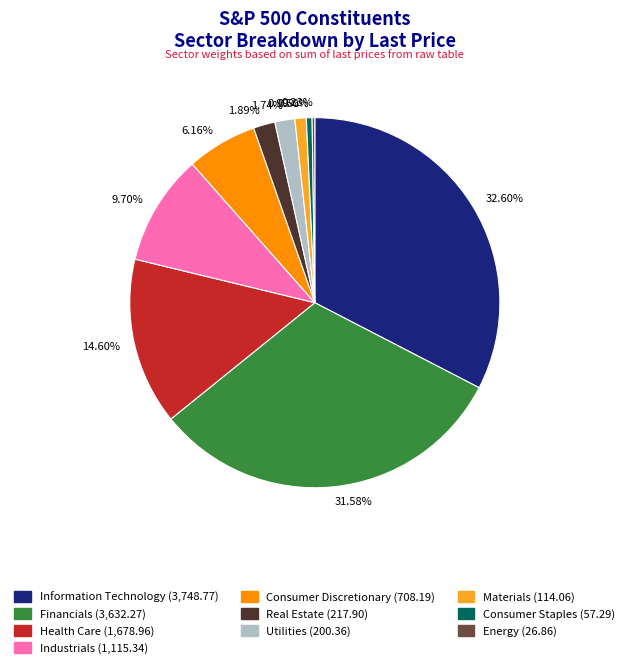

Combined, do 0.99% and 14.60% account for over 50%?

No